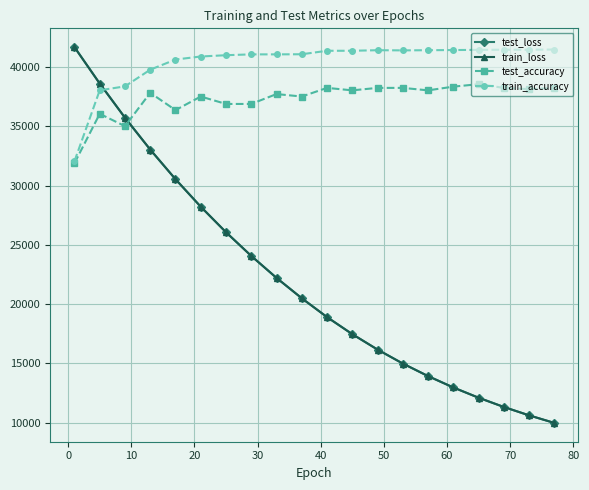

How many intersections are there between train_accuracy and train_loss?

1